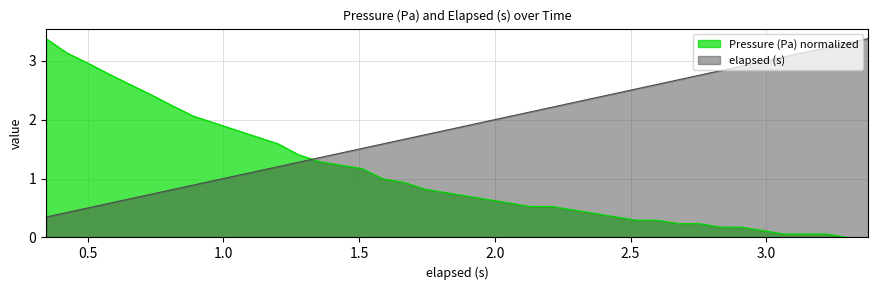

What are all the series names shown in the legend?

Pressure (Pa) normalized, elapsed (s)